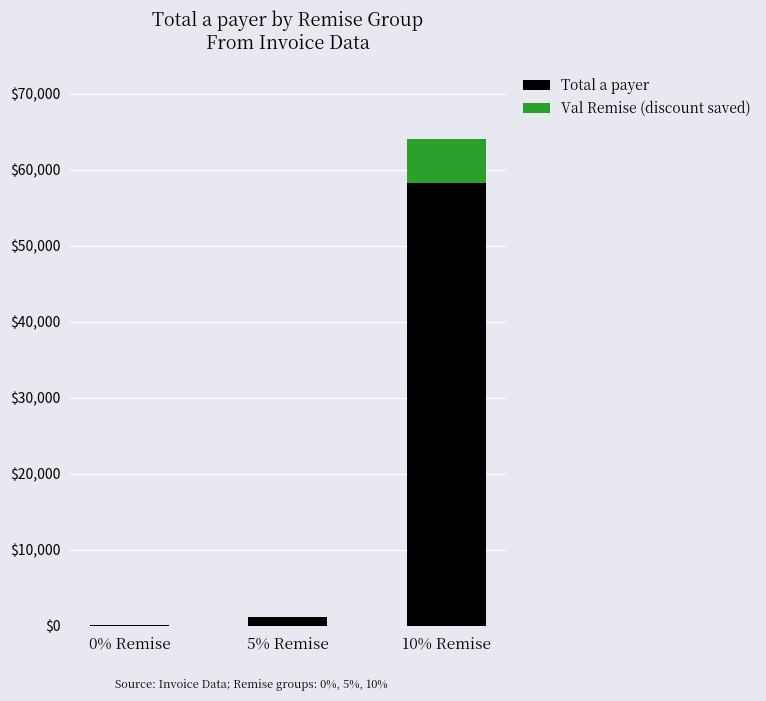

How many data points does each series have?

3